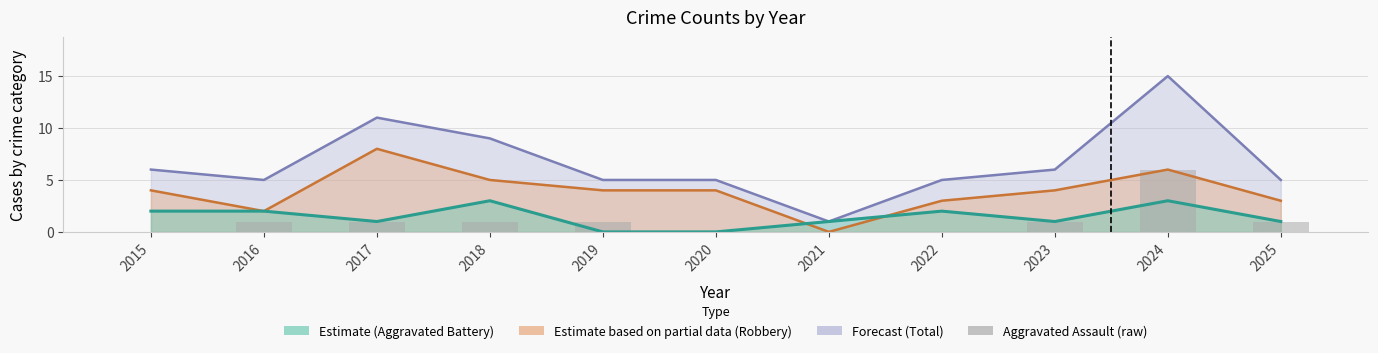

Which category has the highest value across all series?

2024